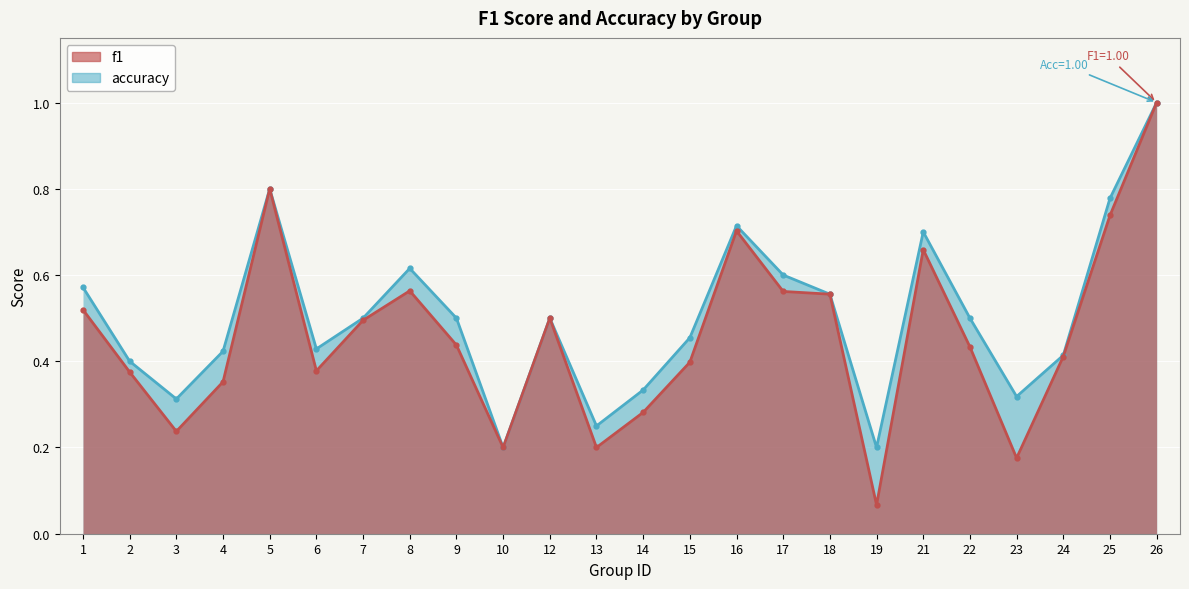

Which series has the largest total across all categories?

accuracy